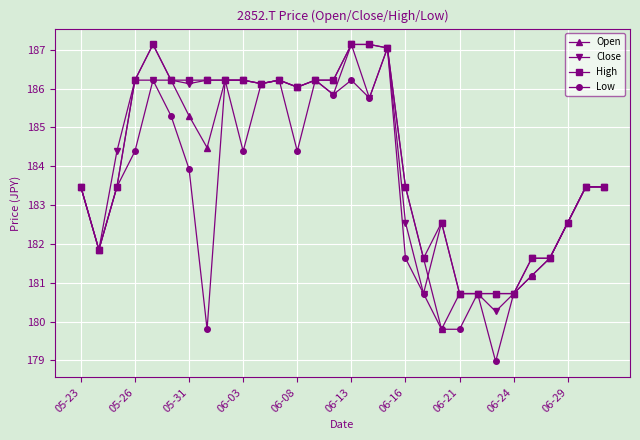

True or false: Close has more than 1 interior local peaks.

True